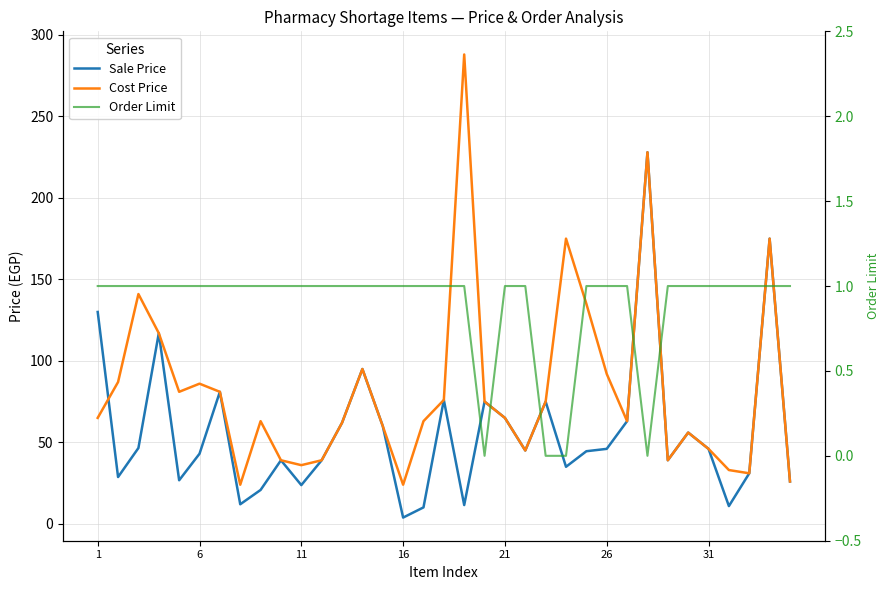

True or false: Cost Price has more than 2 points higher than both neighbors.

True